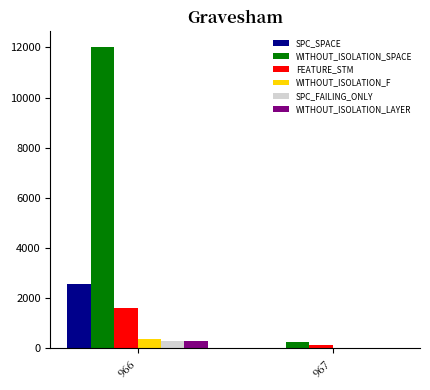

True or false: FEATURE_STM has a value of 1630 at 966.

True